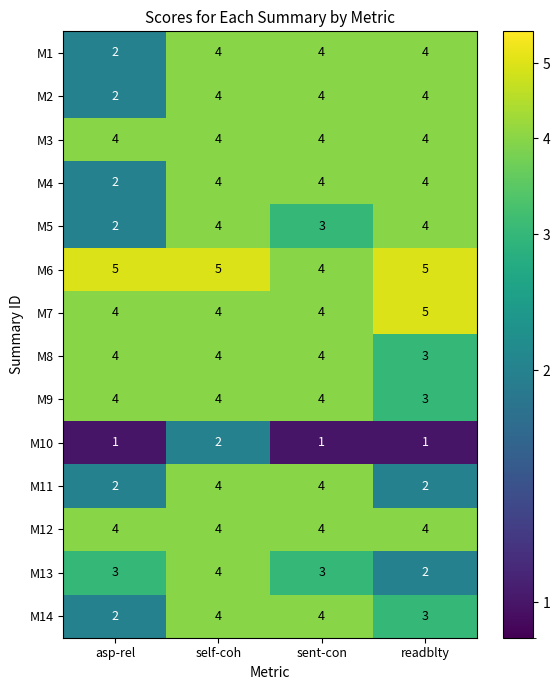

Which series changed the most between sent-con and readblty?

M11